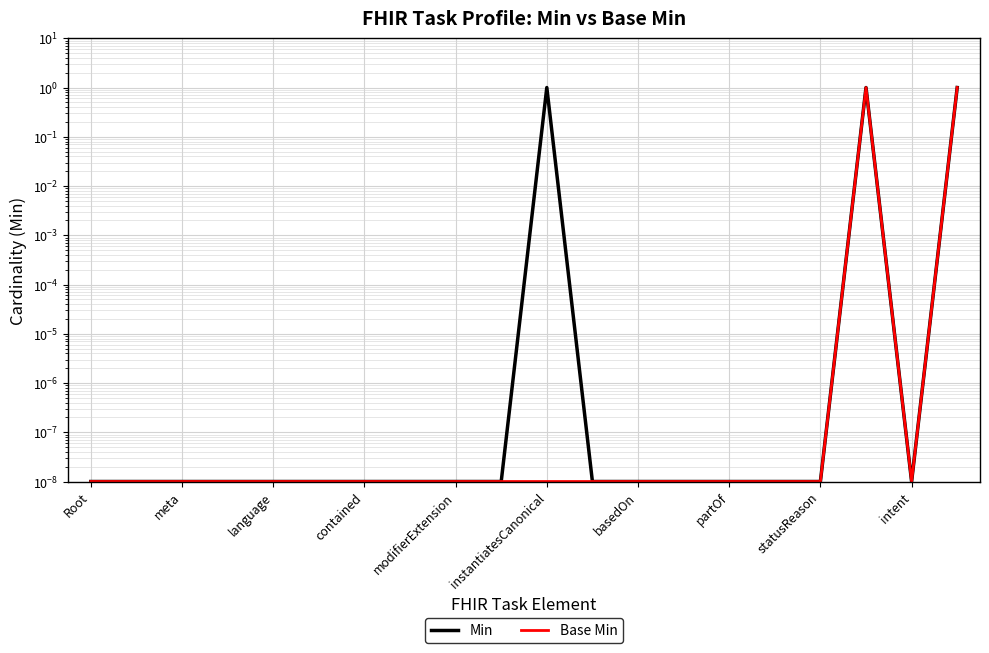

Count the number of categories in the chart.

20